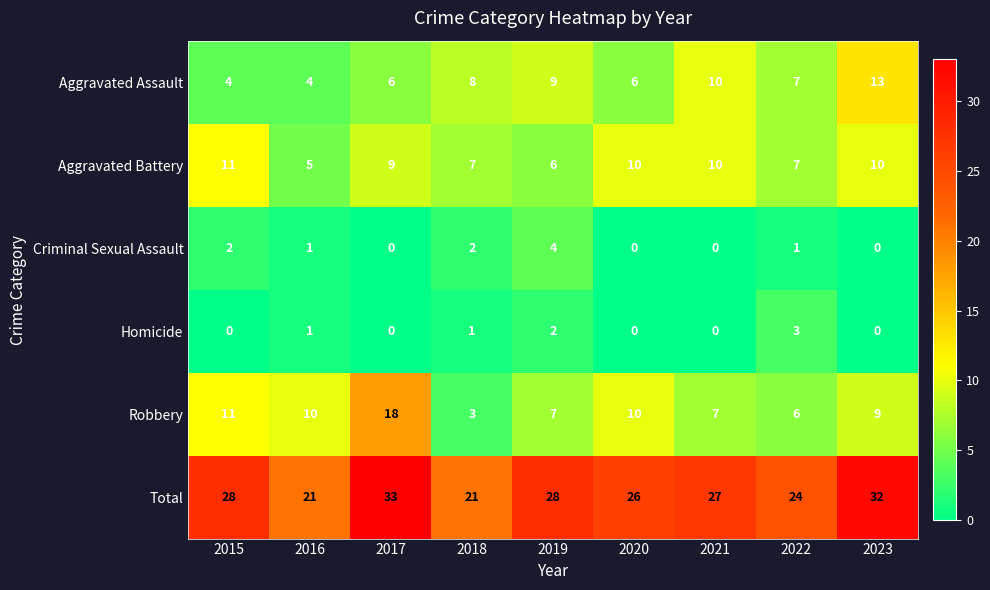

Which series has the widest spread of values?

Robbery